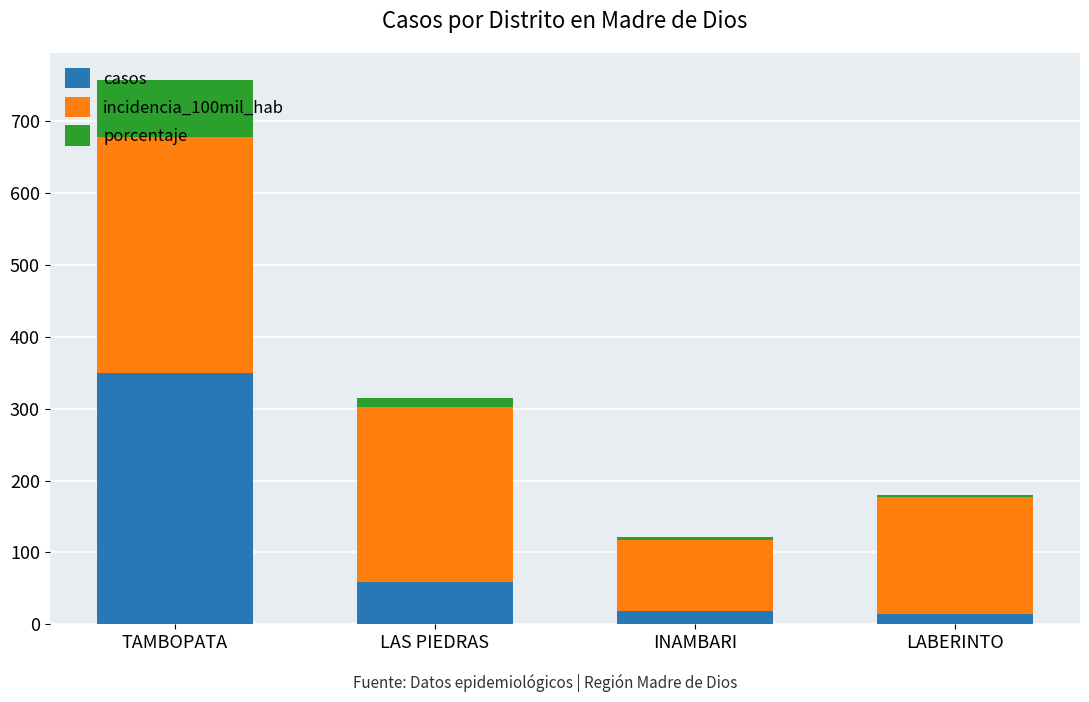

Are the bars grouped side by side (vs. stacked)?

No